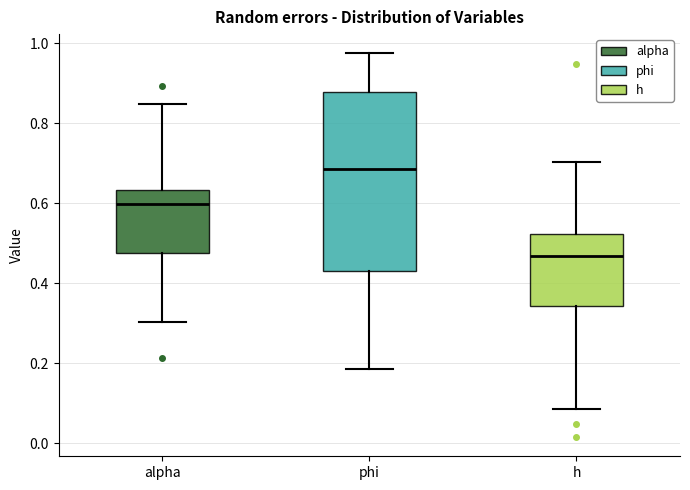

Where is the lower edge of the box for h on the y-axis? The values are not printed on the chart, so give them approximately, as read against the axis.

0.34